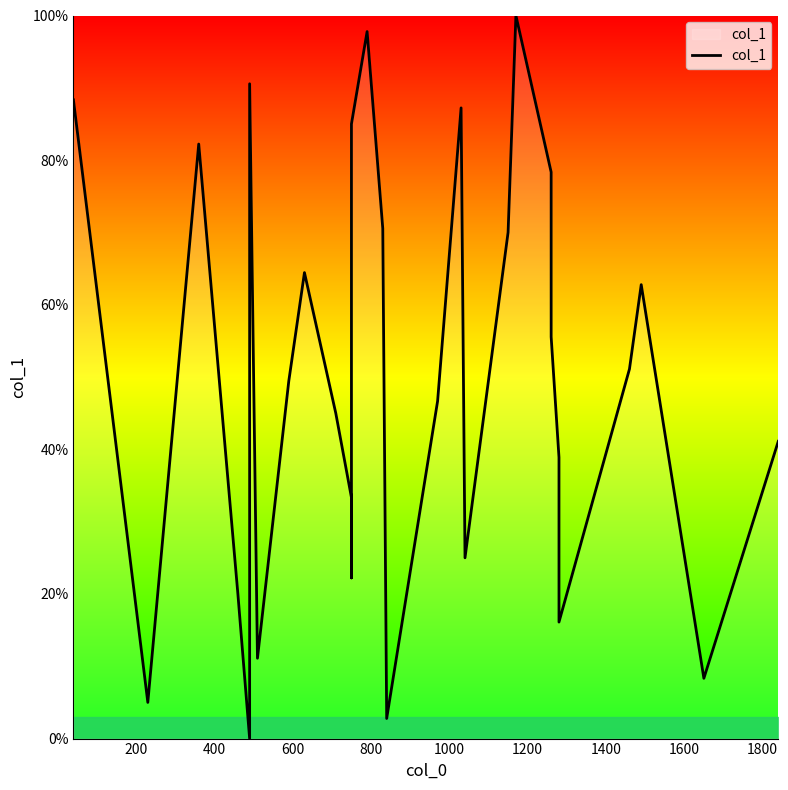

What is the average value?

50.0